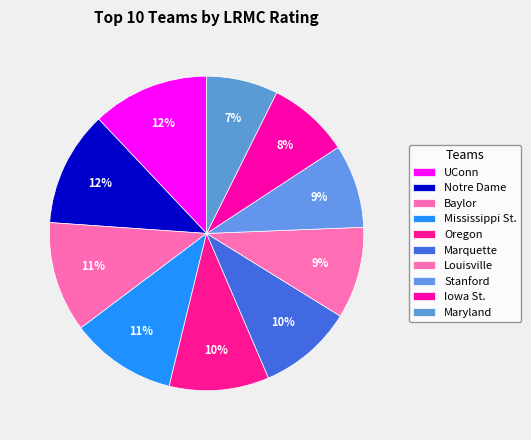

To the nearest percent, what percentage of the pie is Louisville?

9%